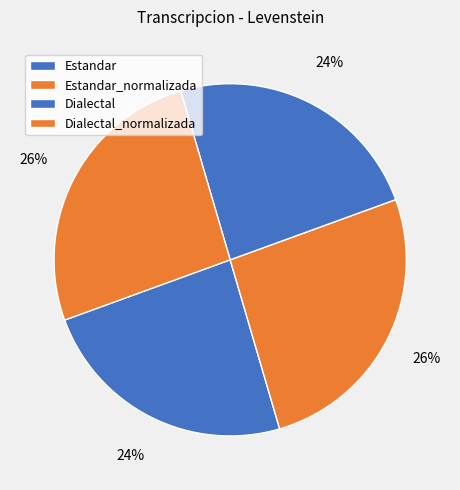

Count the number of slices in the pie.

4